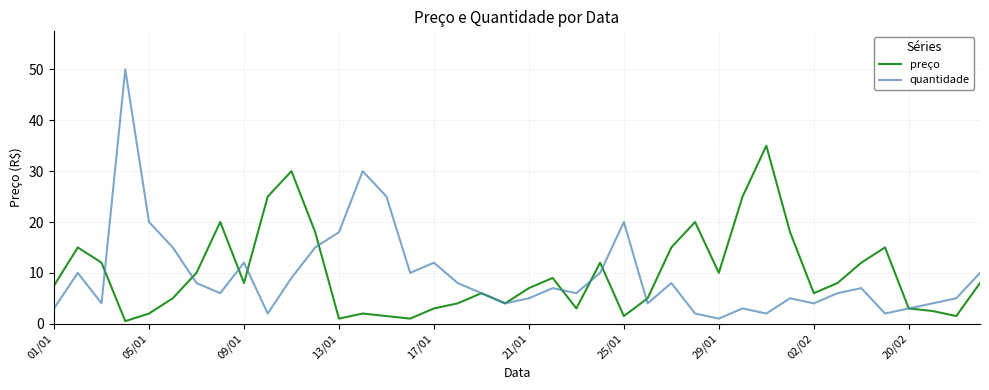

Which series has the largest range (max minus min)?

quantidade